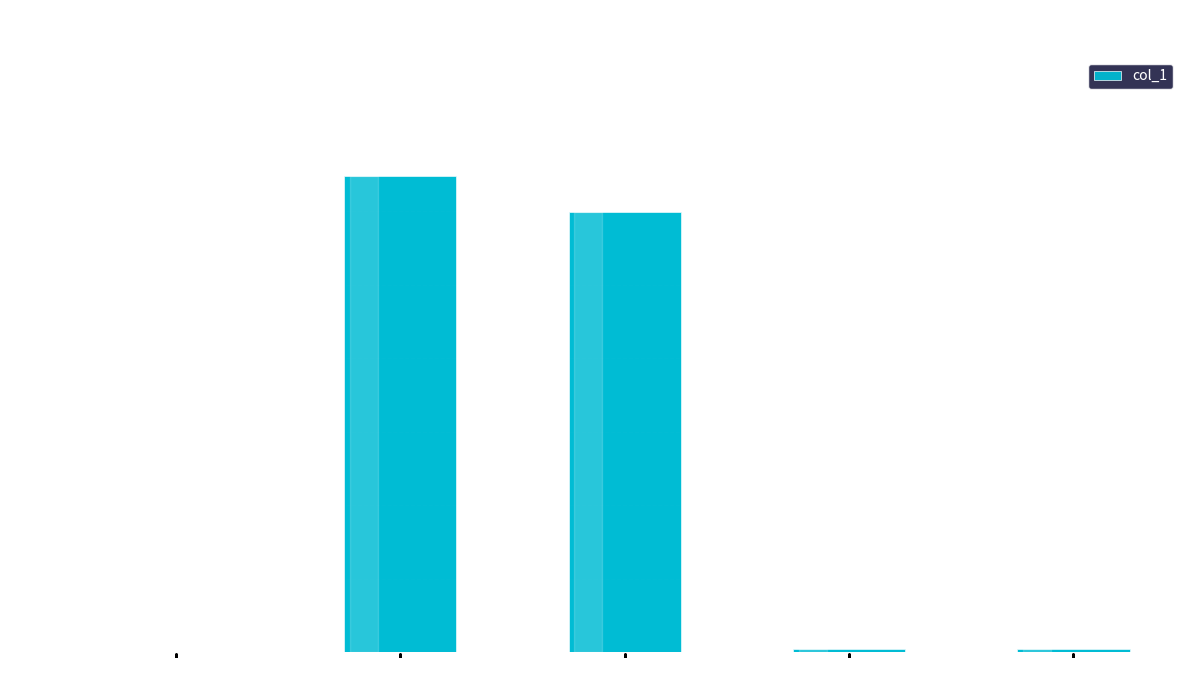

How many series are shown in this chart?

1